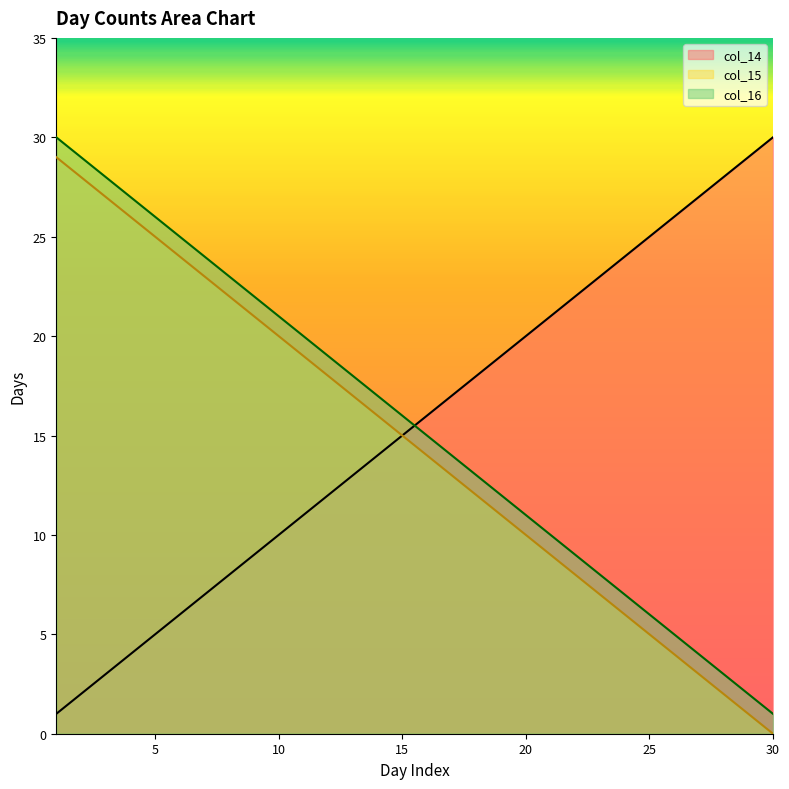

Which category has the highest value in the col_14 series?

30